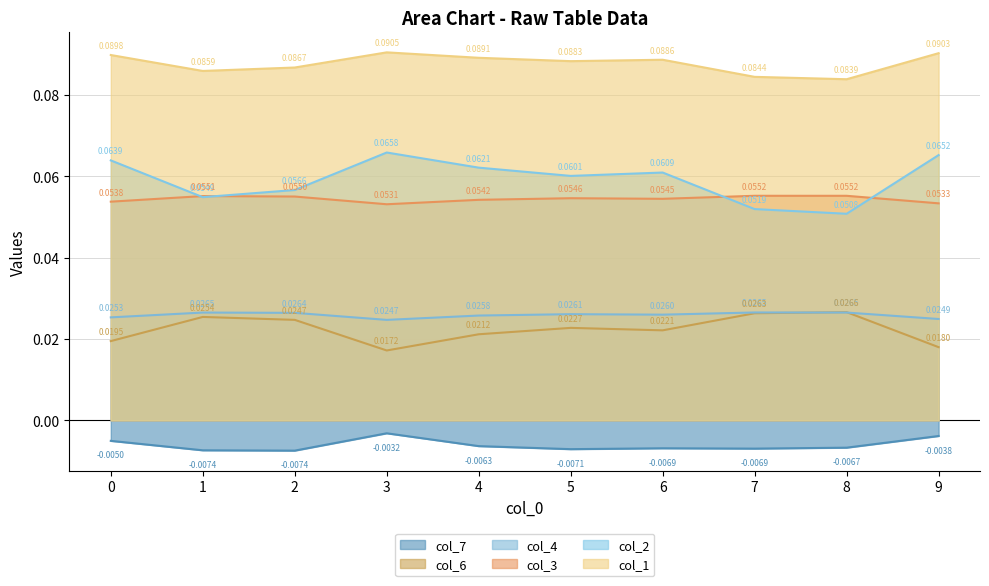

What is the maximum value shown in the chart?

0.1